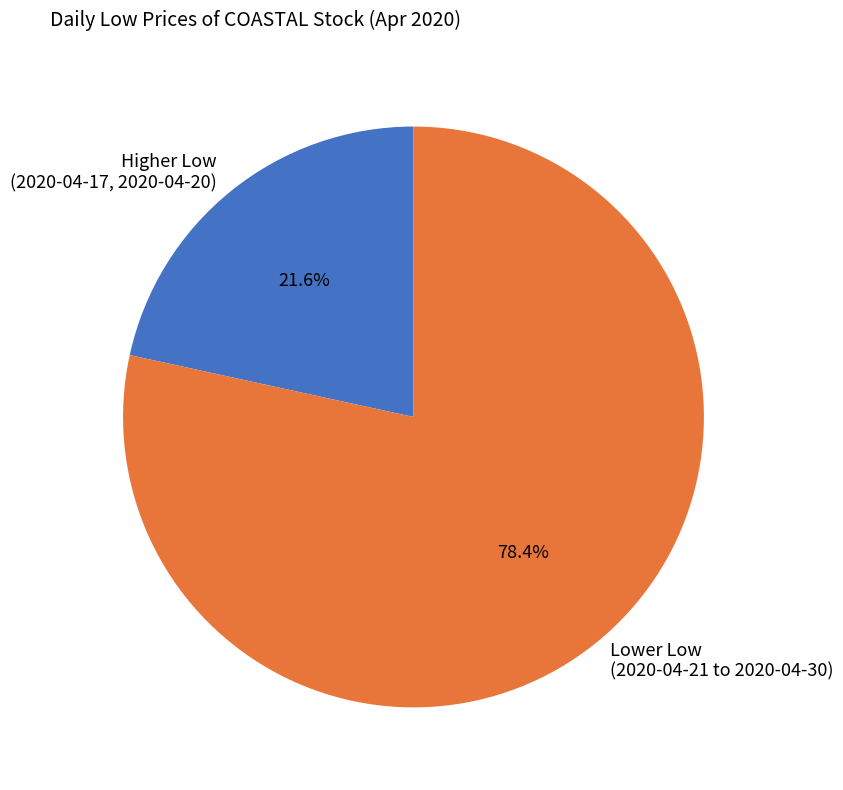

Which category has the smallest portion of the pie?

Higher Low (2020-04-17, 2020-04-20)